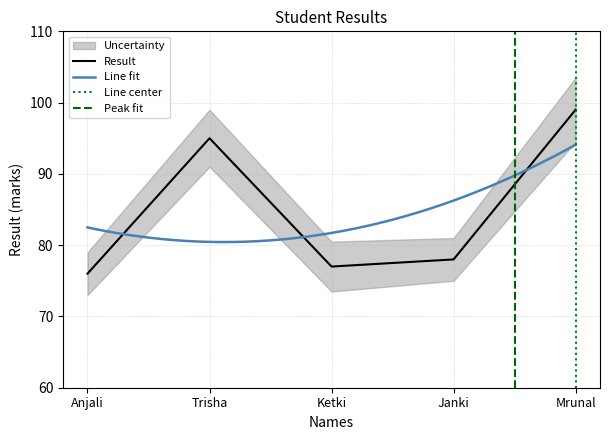

Rank the categories by value from lowest to highest.

Anjali, Ketki, Janki, Trisha, Mrunal